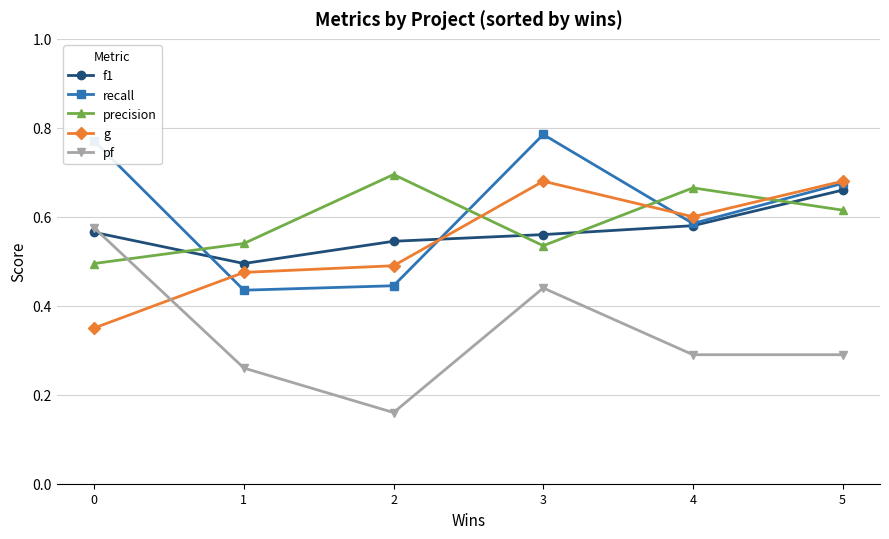

How many pf values are between 0 and 1?

6